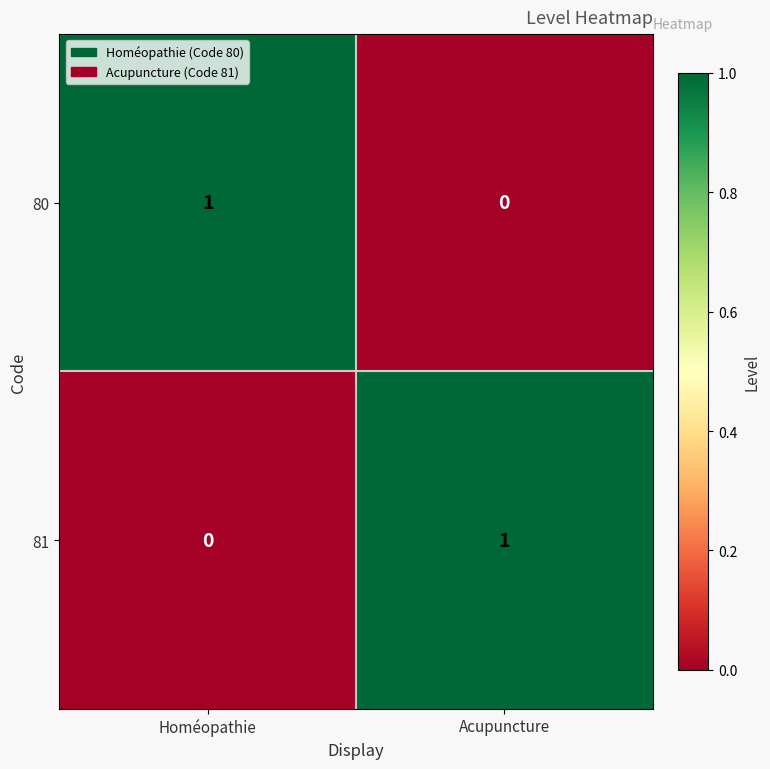

List the labels in order of 81 value, largest first.

Acupuncture, Homéopathie